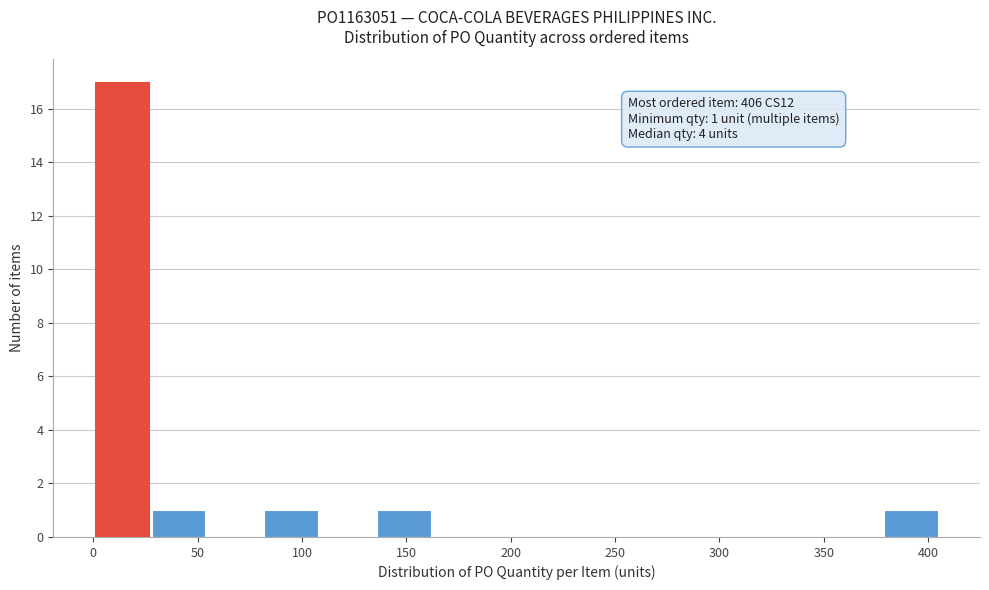

Over which range of the x-axis is the bar tallest?

1 to 28